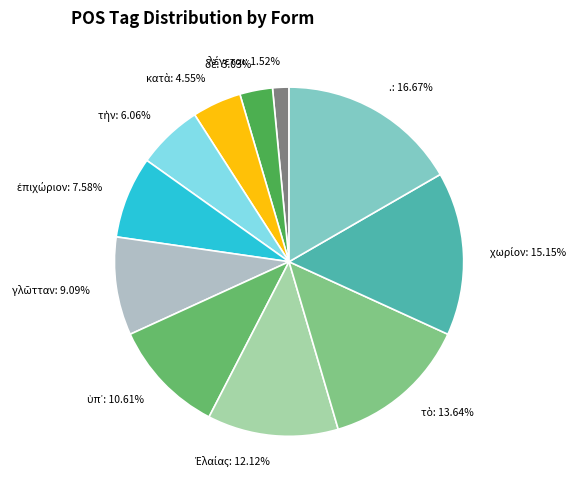

Which category has the biggest portion of the pie?

.